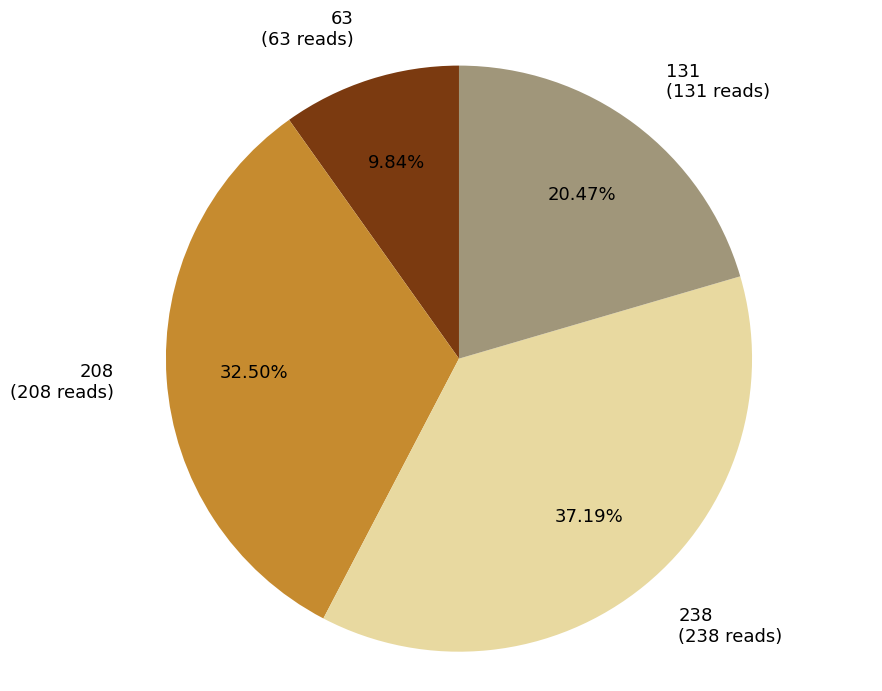

What is the largest slice in the pie chart?

238